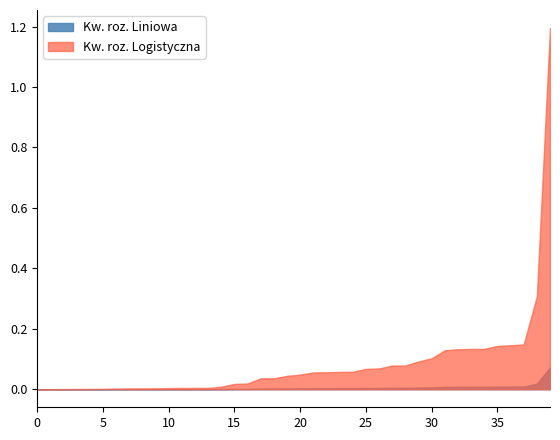

True or false: Kw. roz. Liniowa and Kw. roz. Logistyczna intersect in this chart.

False